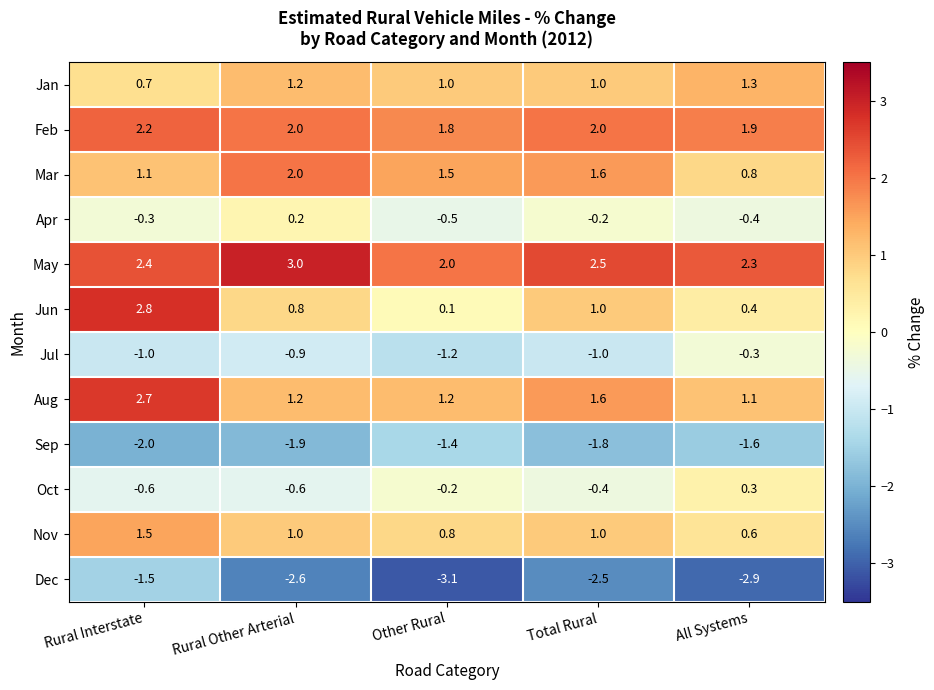

At which category is the sum across all series the highest?

Rural Interstate